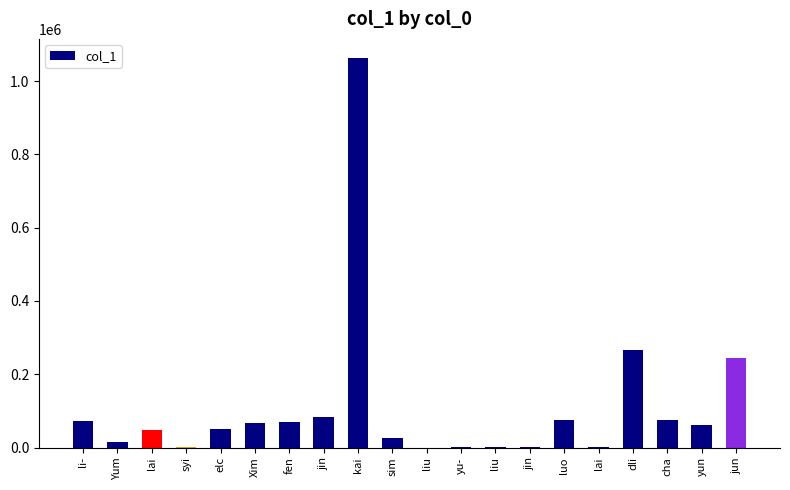

What is the maximum value shown in the chart?

1062025